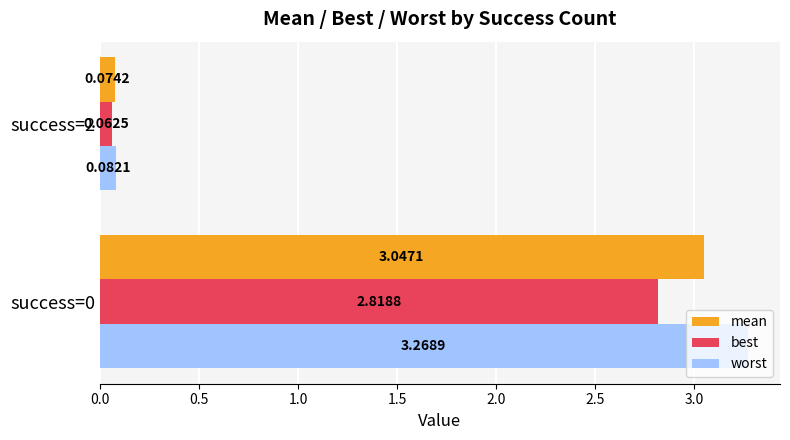

Which series has the largest total across all categories?

worst